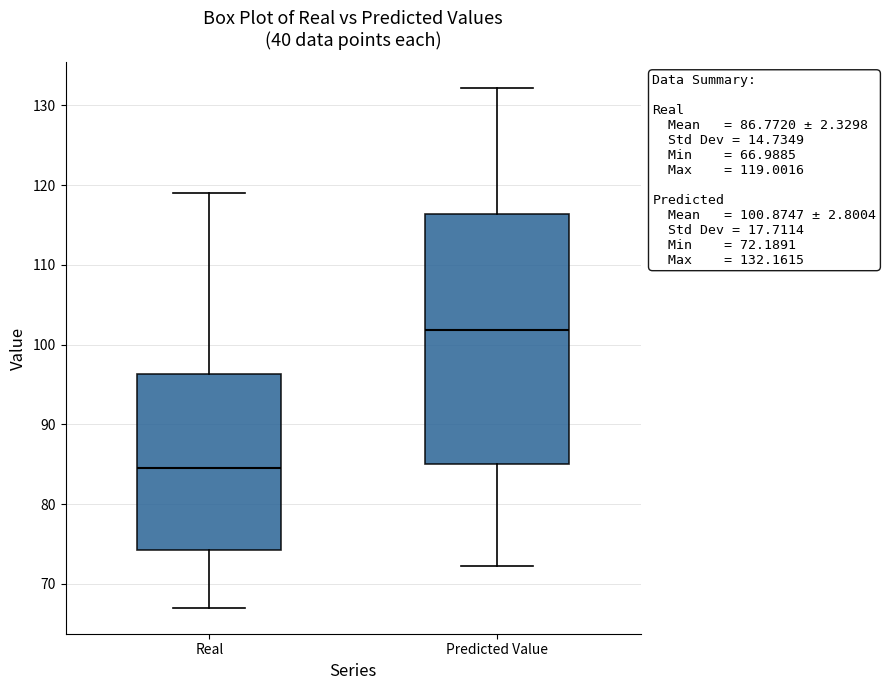

Which box is the tallest, from its lower edge to its upper edge?

Predicted Value